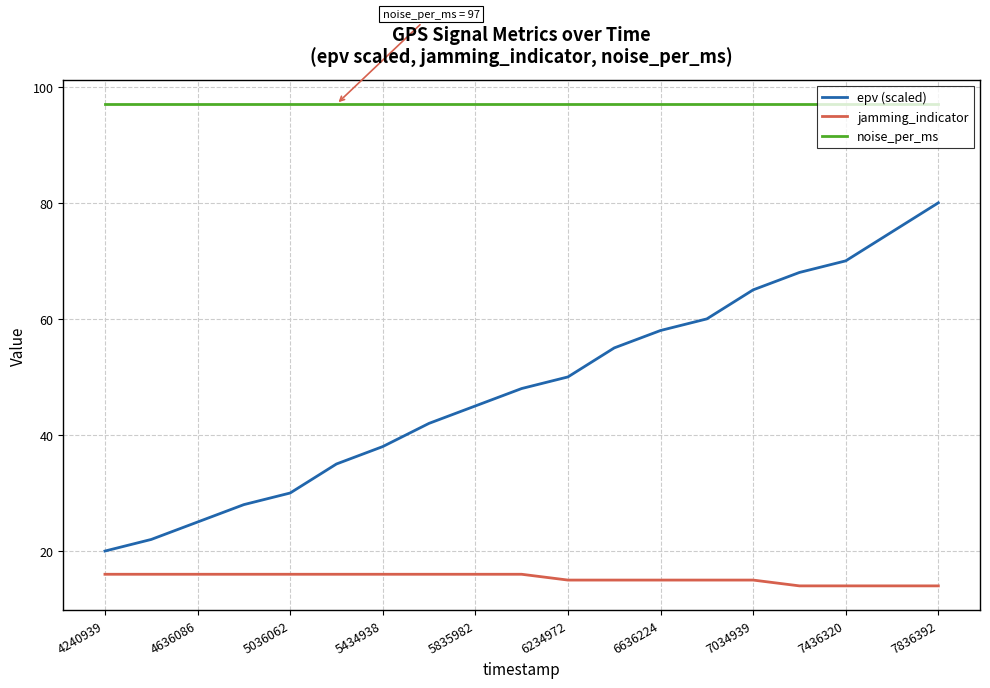

True or false: noise_per_ms and jamming_indicator cross at least once.

False